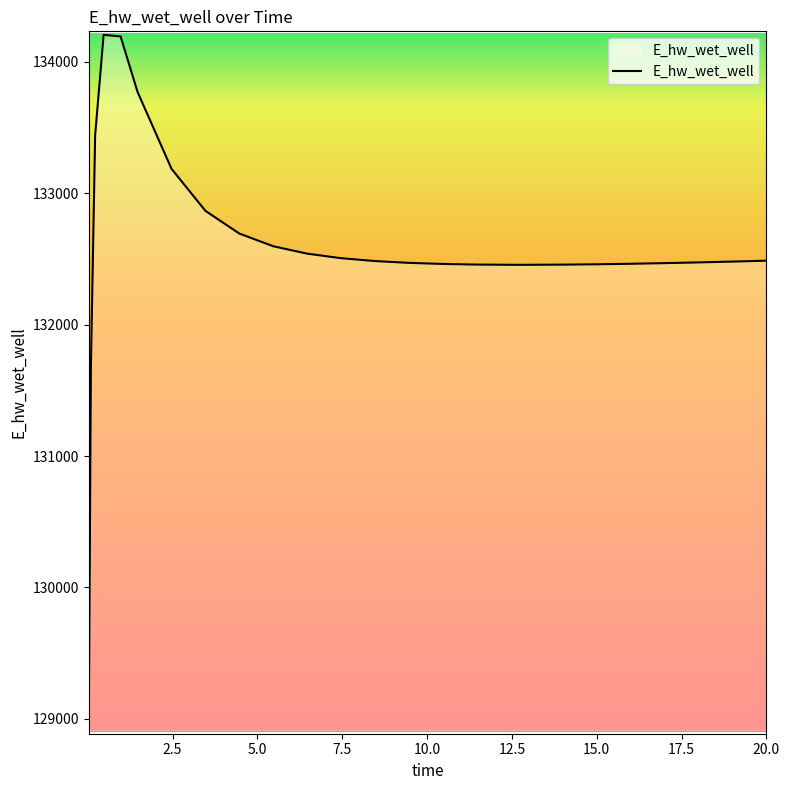

What is the minimum value shown in the chart?

128913.0